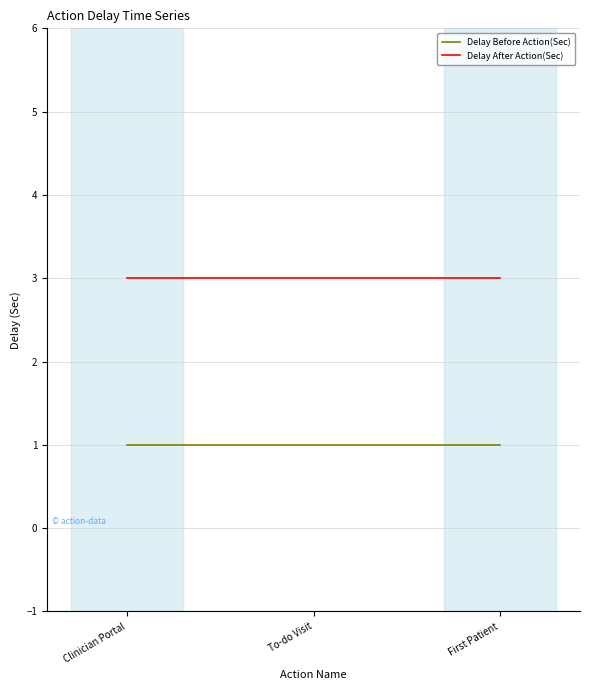

List the series in order of their overall mean, highest first.

Delay After Action(Sec), Delay Before Action(Sec)